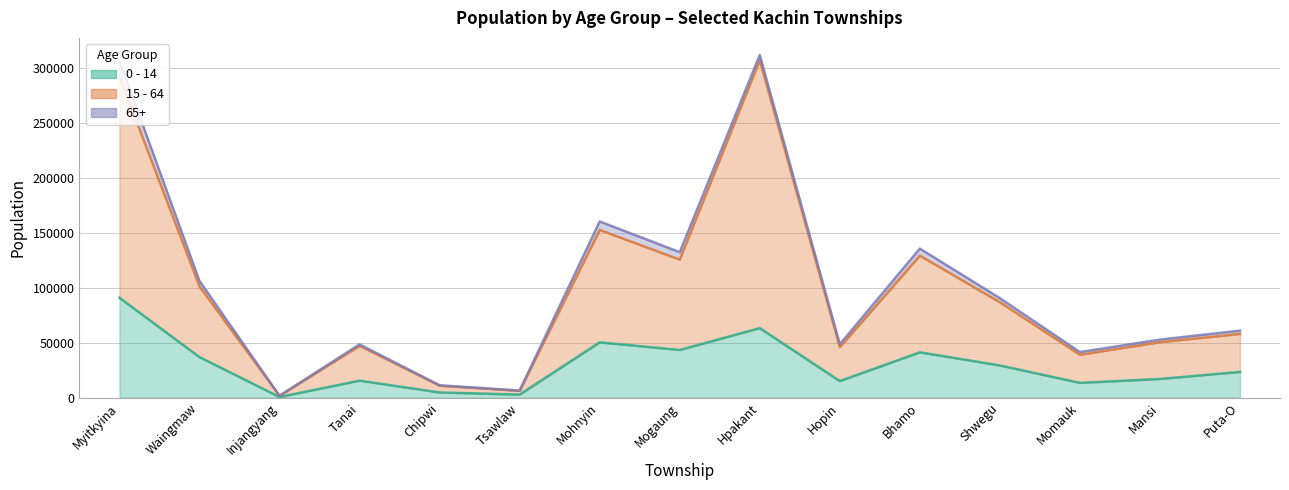

True or false: 0 - 14 has a value of 38486 at Shwegu.

False